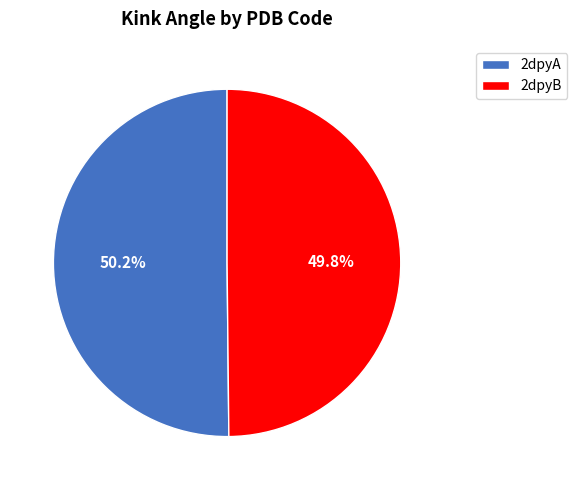

What is the total percentage of 2dpyA and 2dpyB?

100.0%